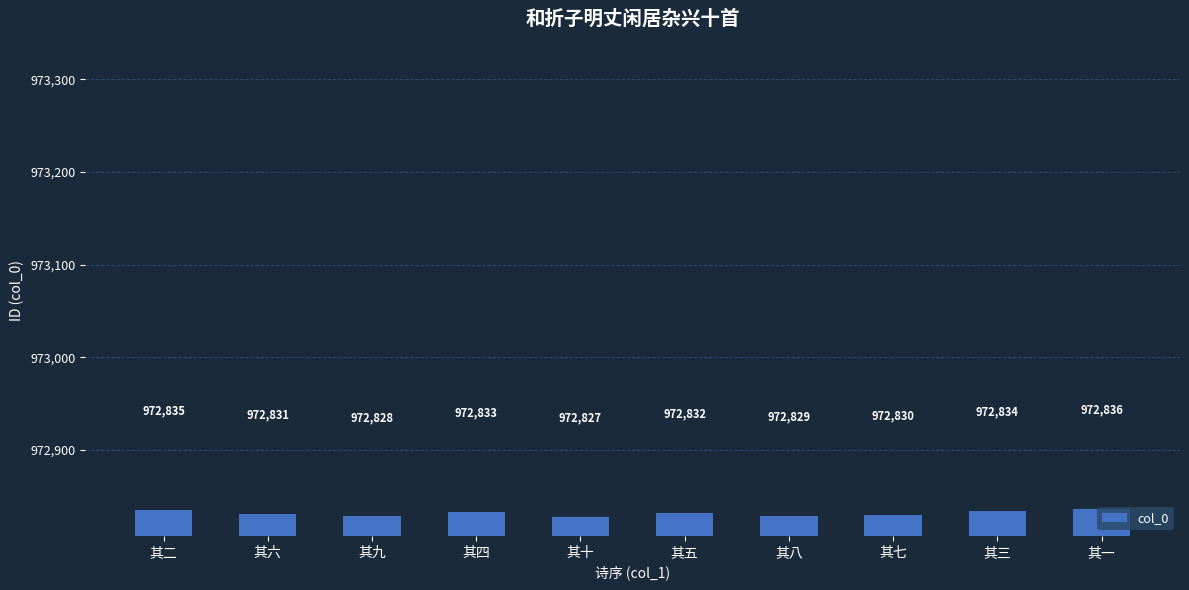

What is the sum of the values at 其十 and 其九?

1945655